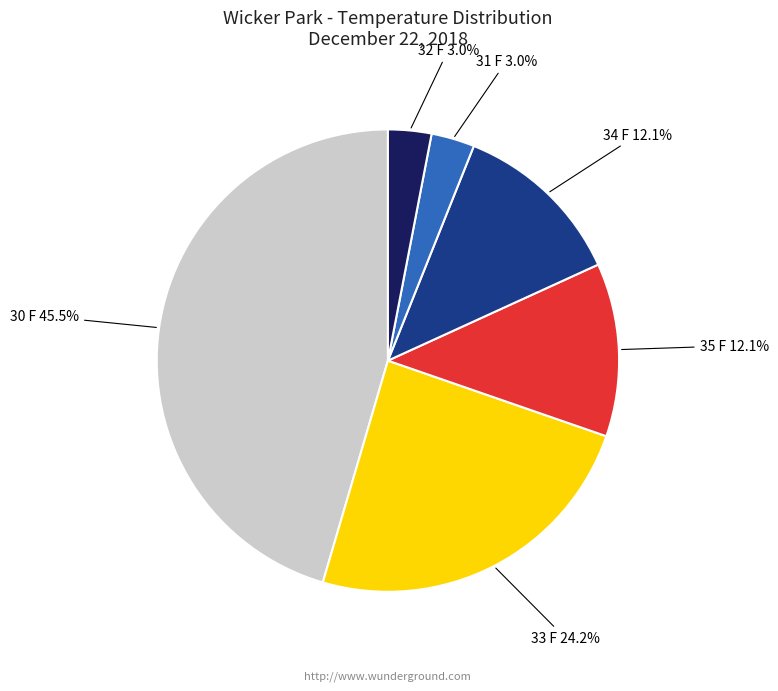

True or false: 35 F accounts for 1% of the total.

False